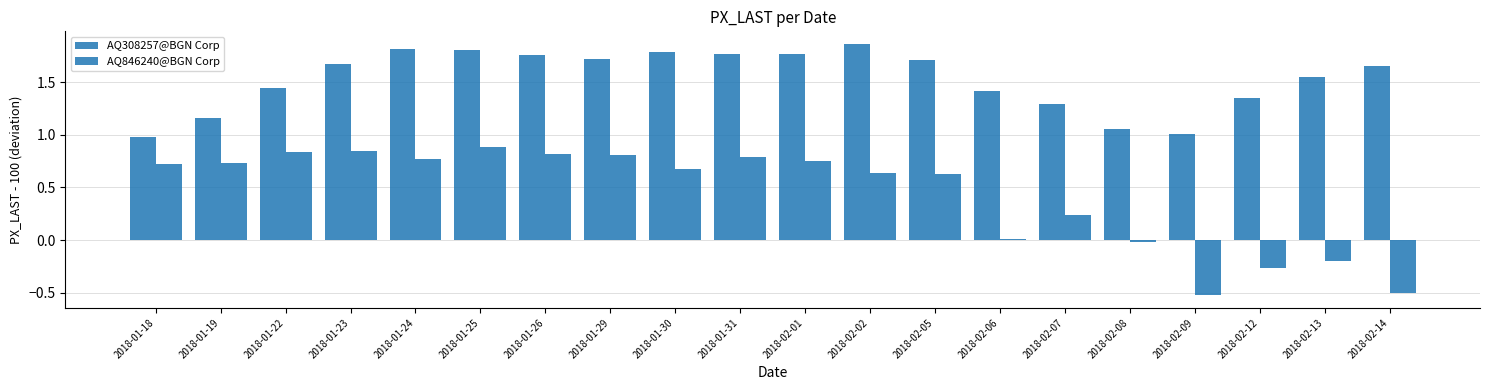

At which category does the chart reach its peak across all series?

2018-02-02